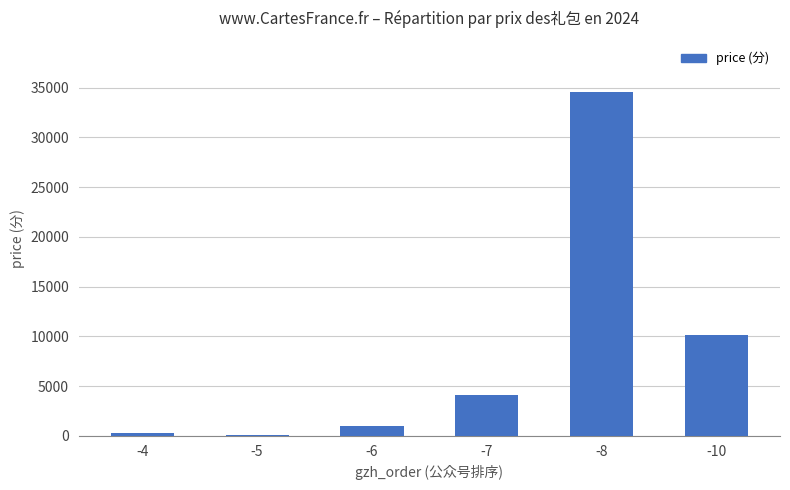

Reading left to right, transcribe all the data shown in this chart.

300	100	1000	4057	34550	10100